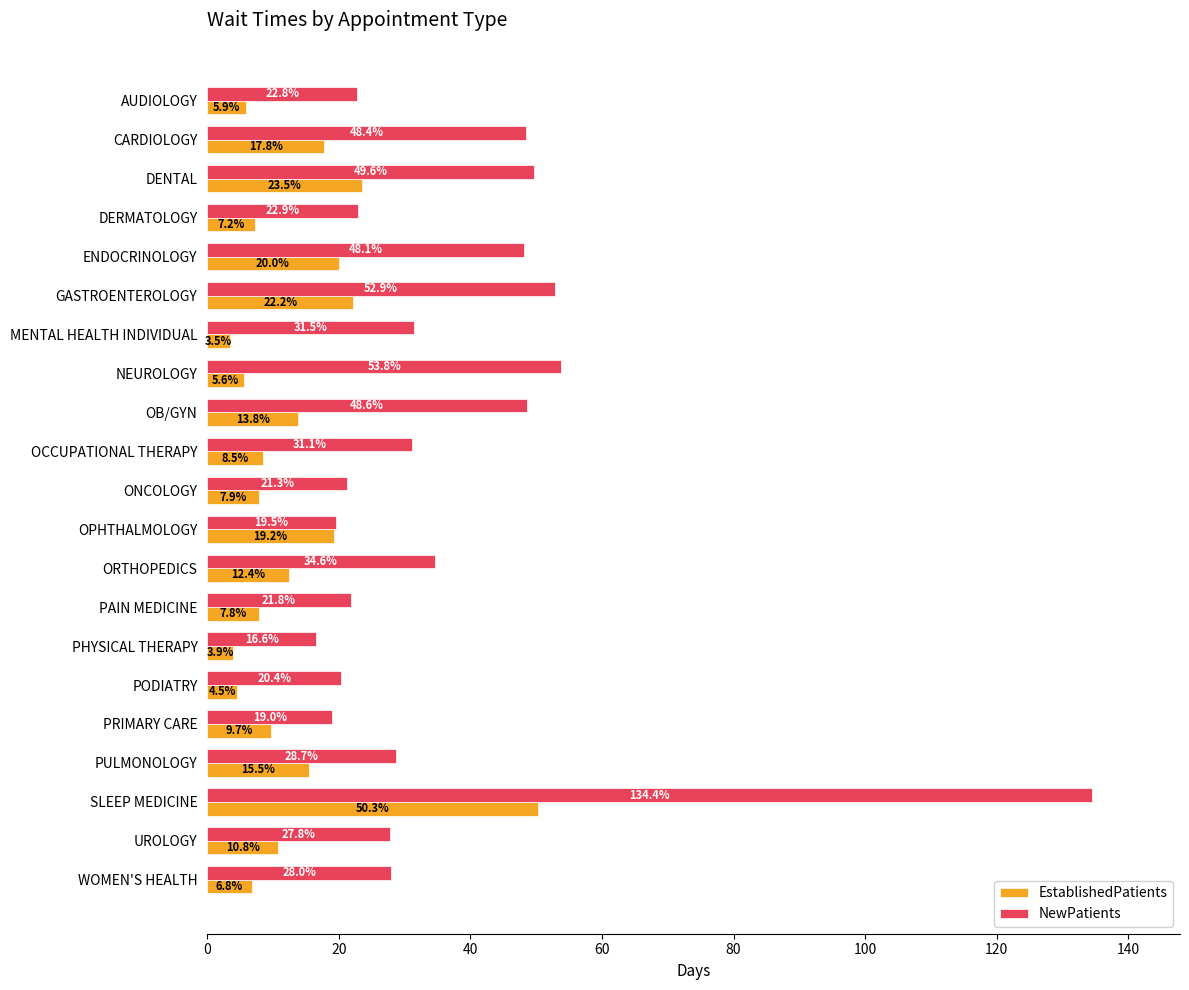

At how many categories does at least one series exceed 86?

1